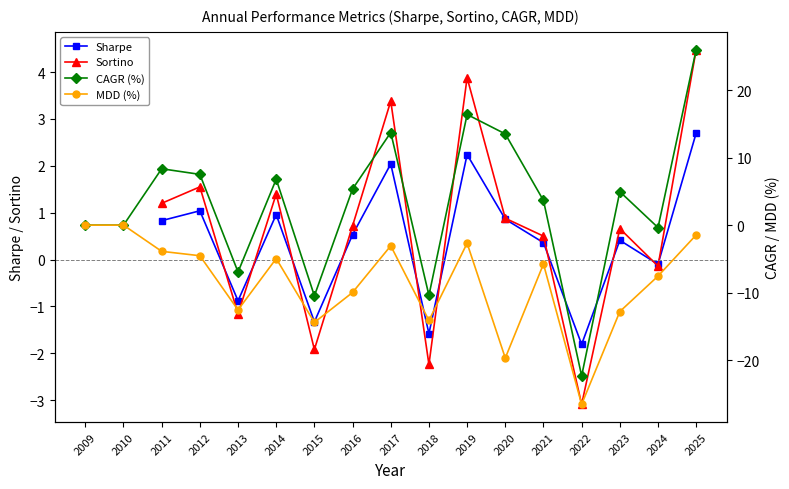

Which category has the highest value in the CAGR (%) series?

2025